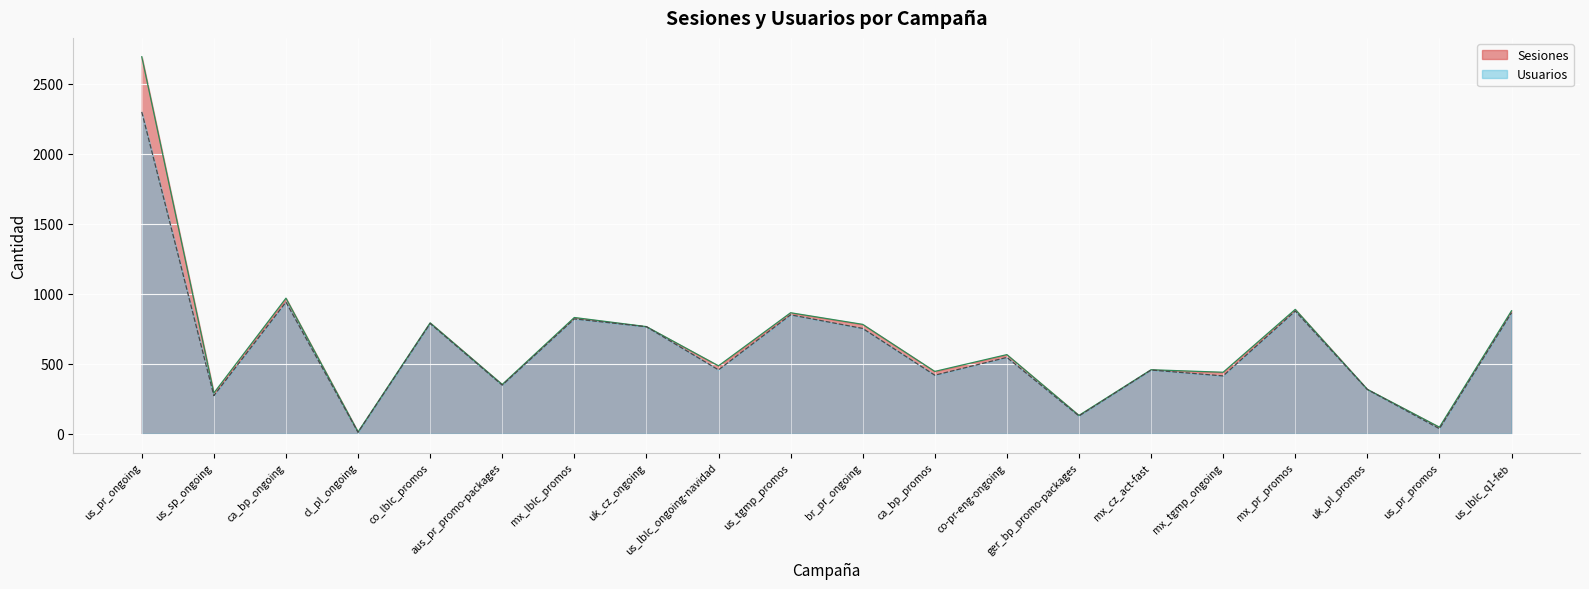

What is the difference between the maximum and second lowest values in the Sesiones series?

2645